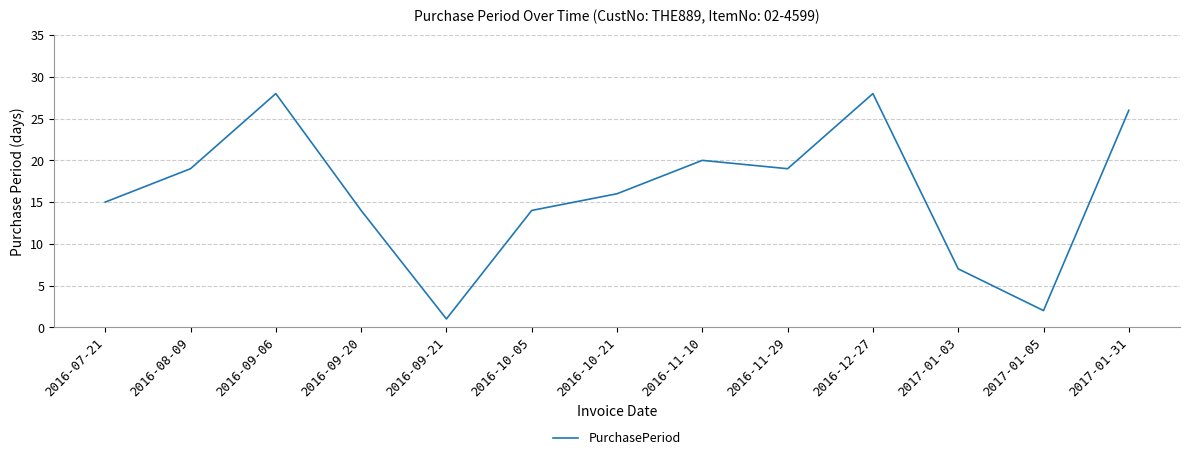

True or false: the data shows 19 at 2016-08-09.

True